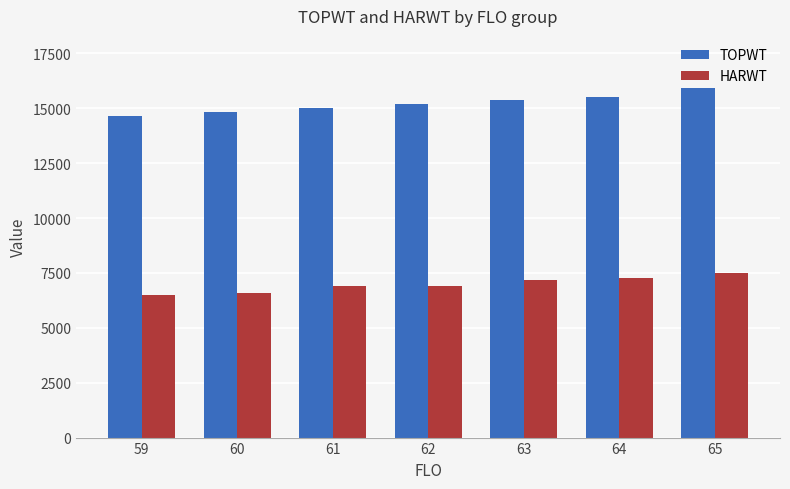

At which category is the sum across all series the highest?

65